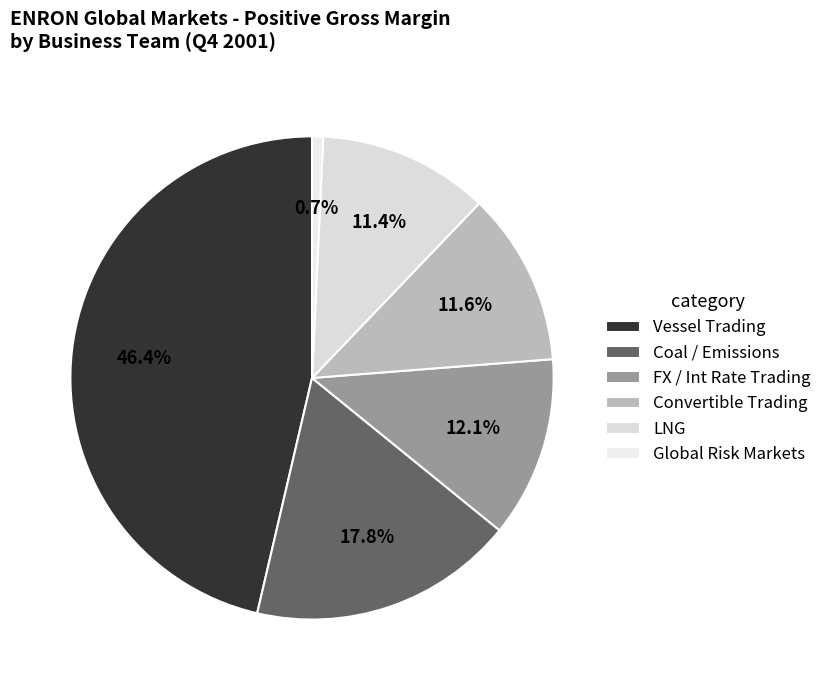

Combined, do Coal / Emissions and Vessel Trading account for over 50%?

Yes